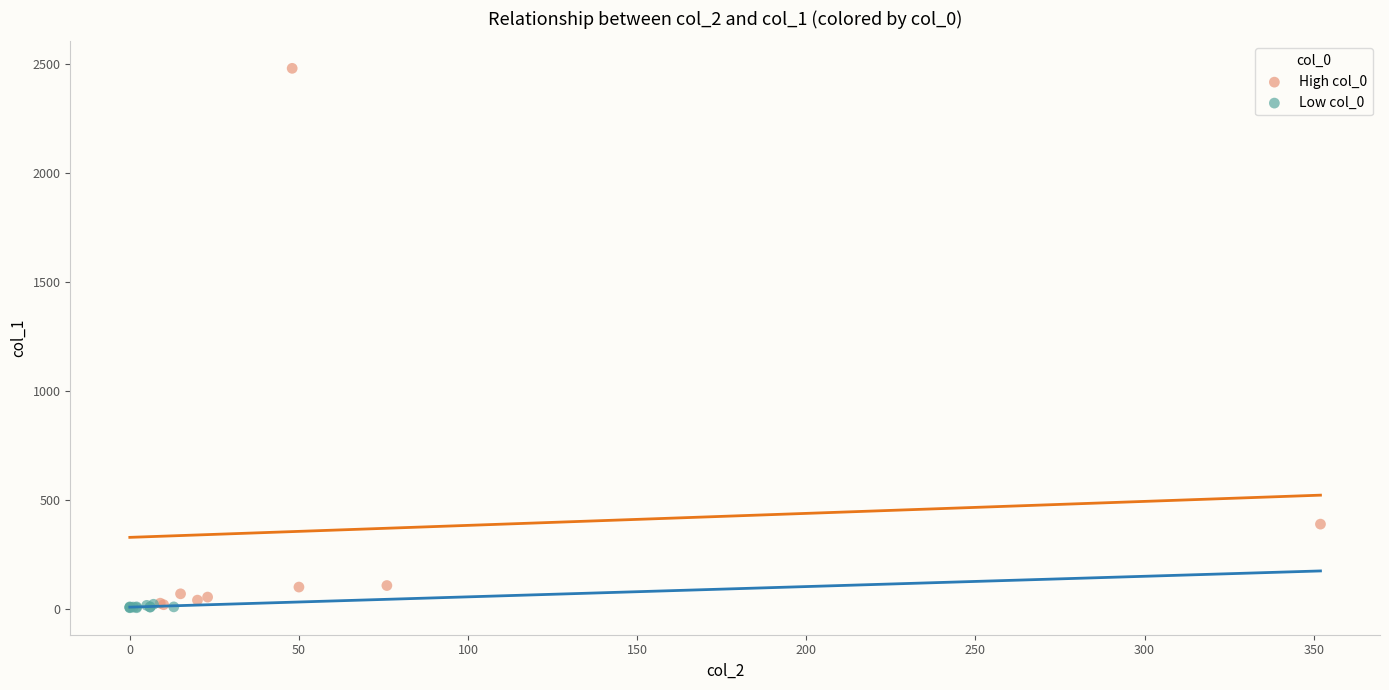

Which series contains the highest Y value?

High col_0